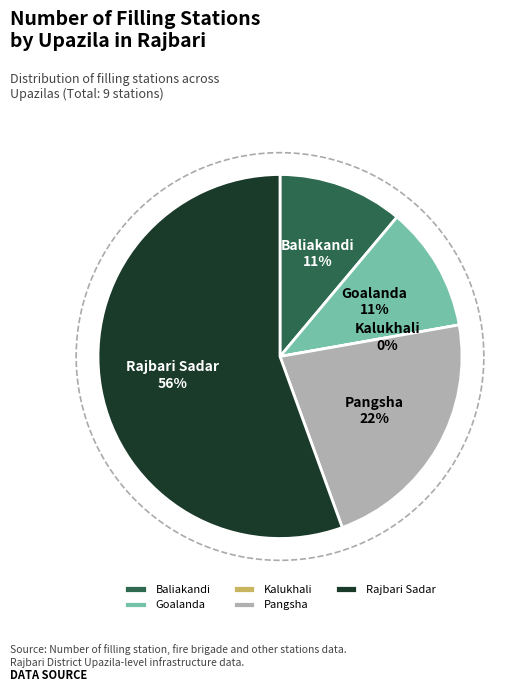

Is there a majority slice in this chart?

Yes